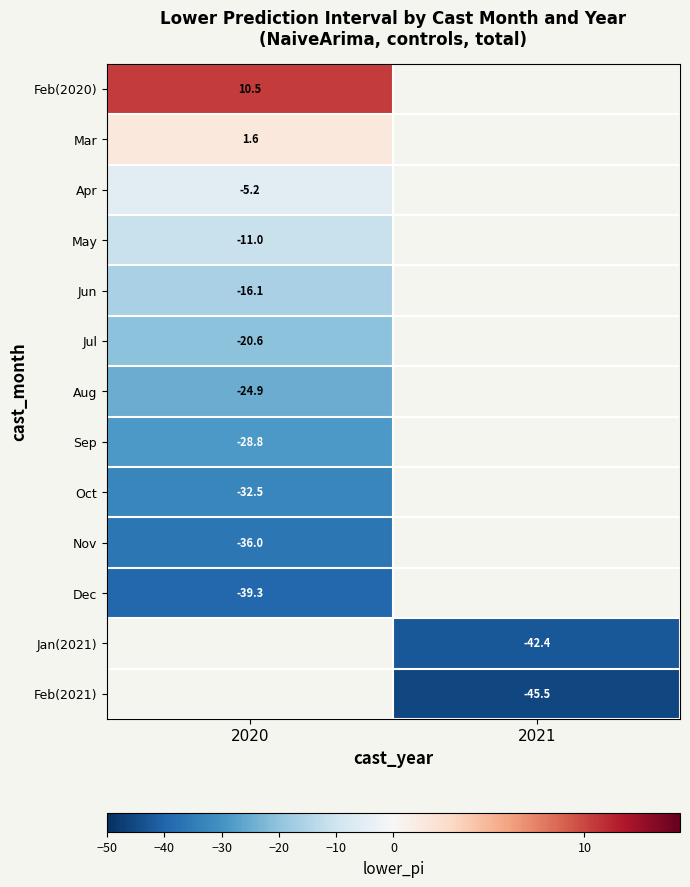

List the labels in order of Feb(2021) value, smallest first.

2020, 2021